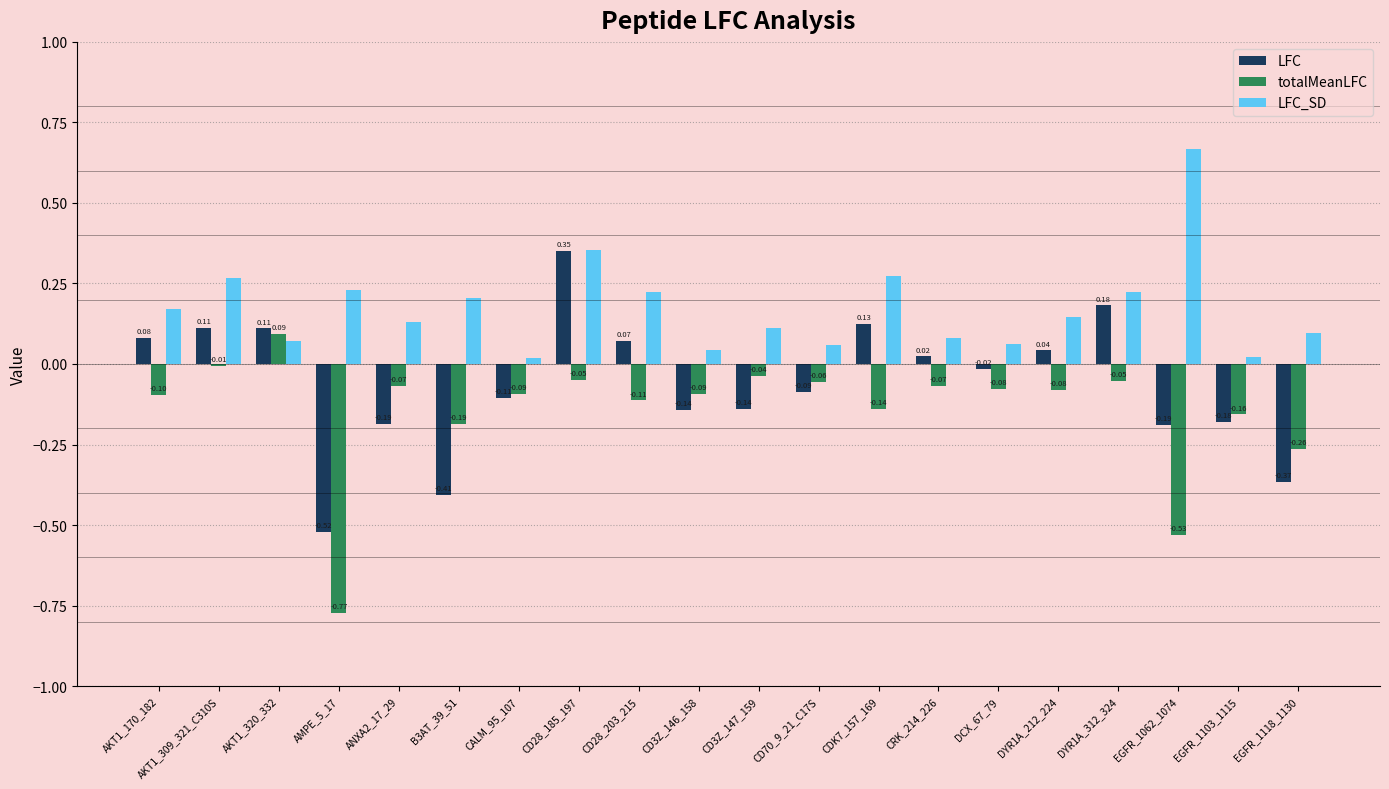

At which category is the sum across all series the highest?

CD28_185_197